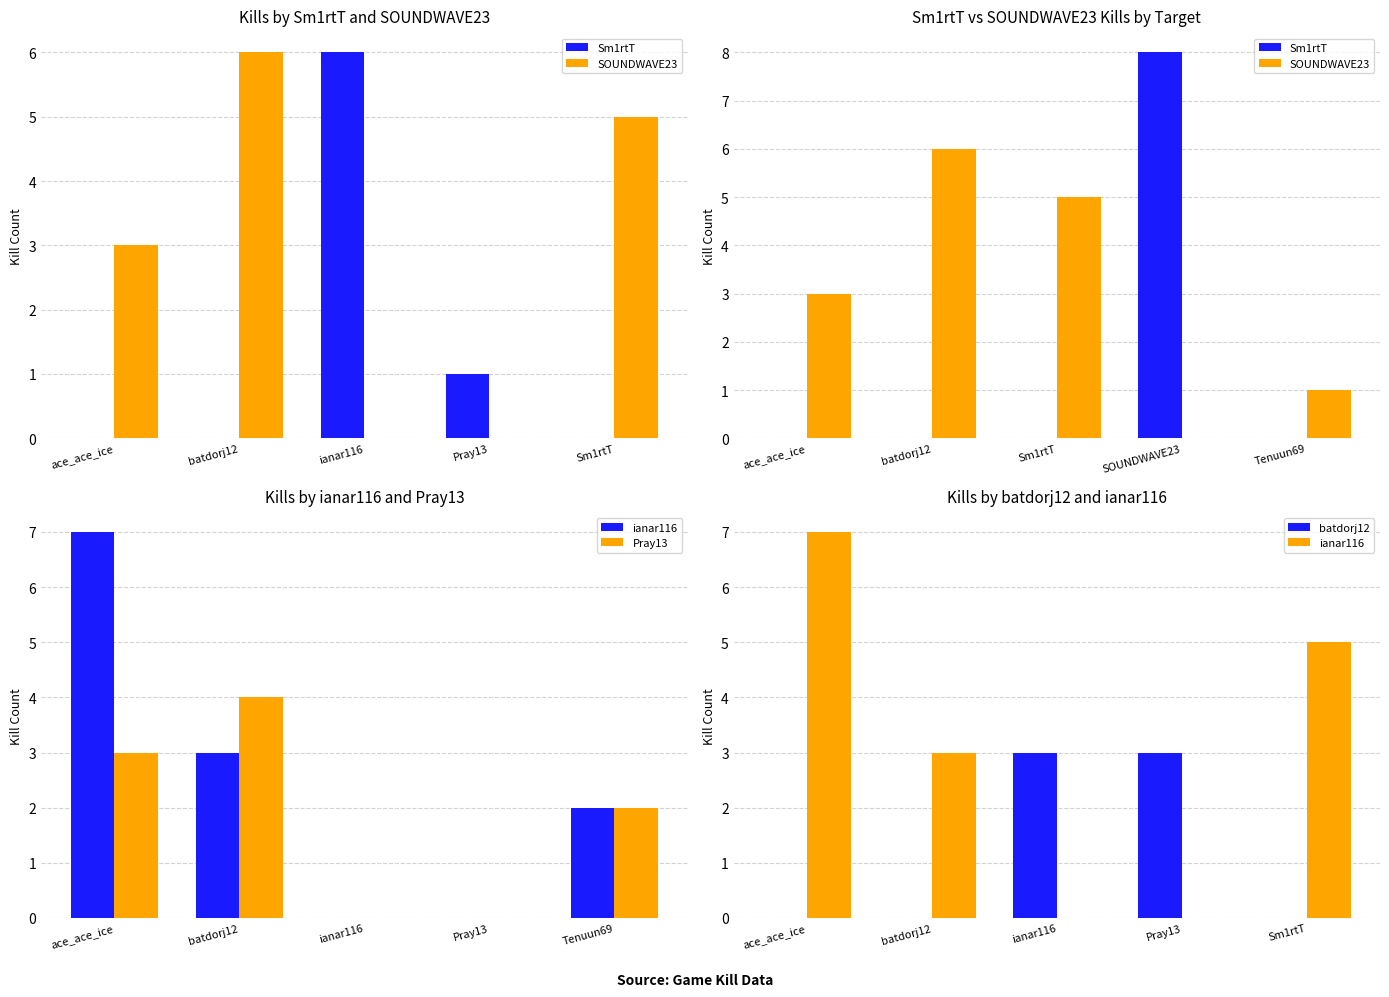

How many data points in SOUNDWAVE23 are less than 3?

2